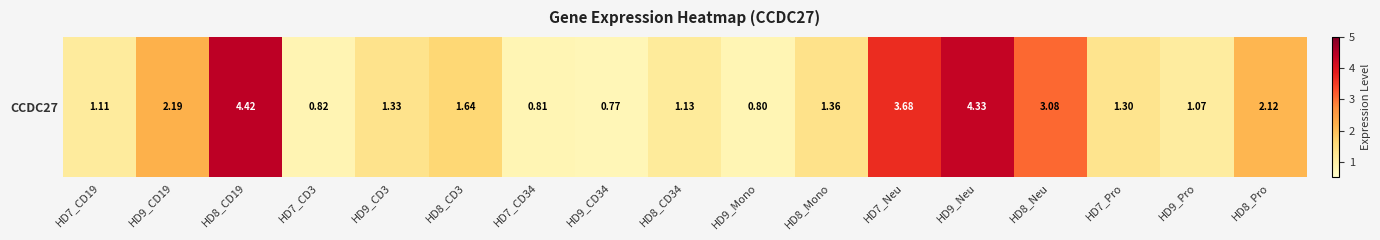

Between HD8_Pro and HD9_Mono, which is larger?

HD8_Pro